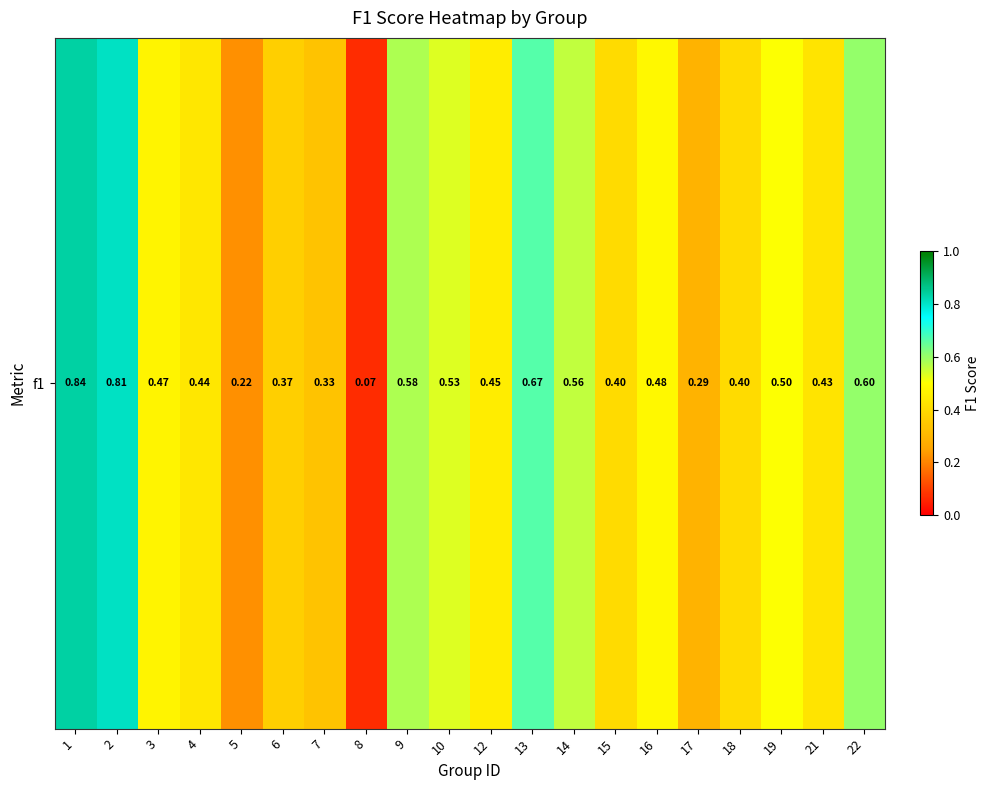

What is the change in value from 15 to 17?

-0.1